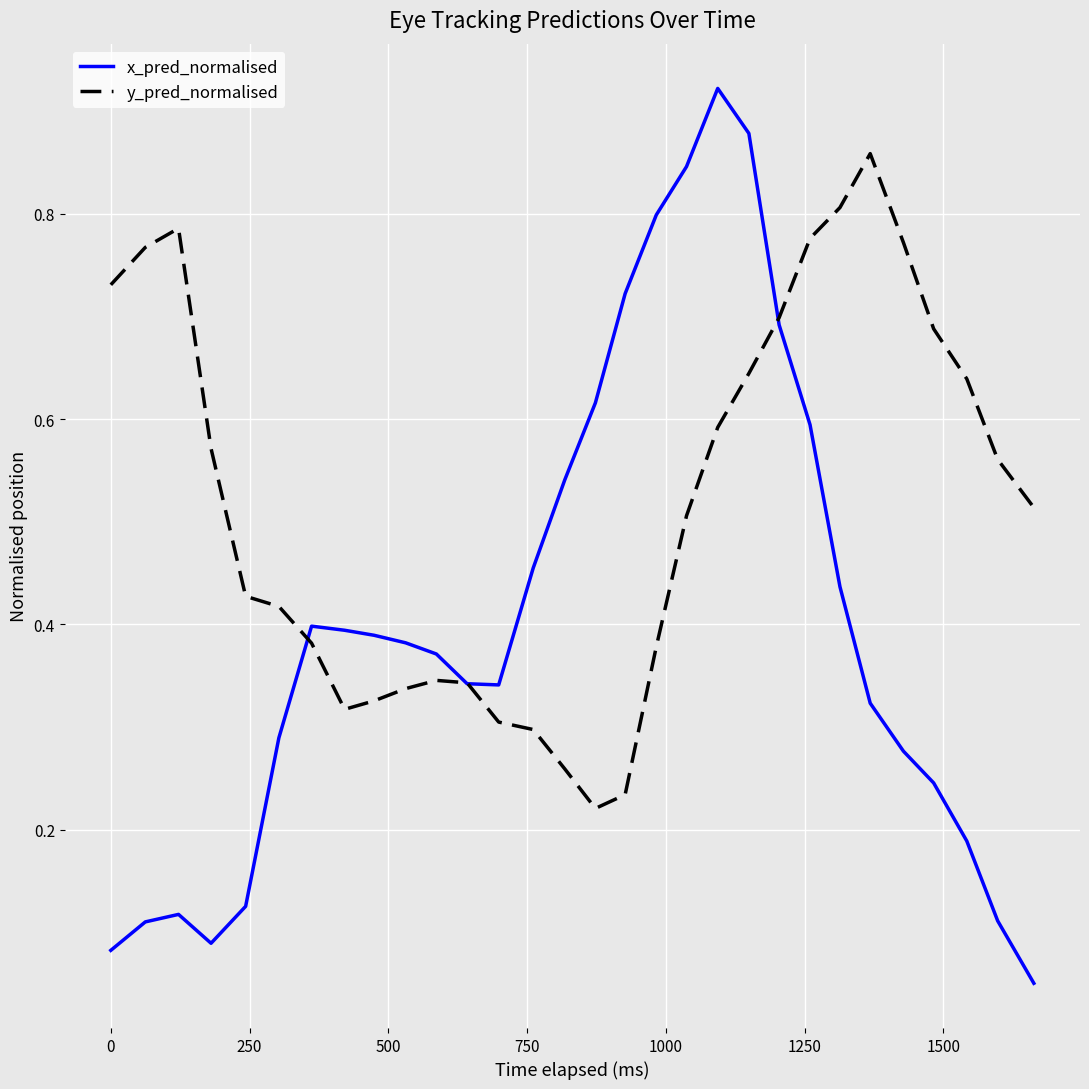

Does the chart have visible grid lines?

Yes